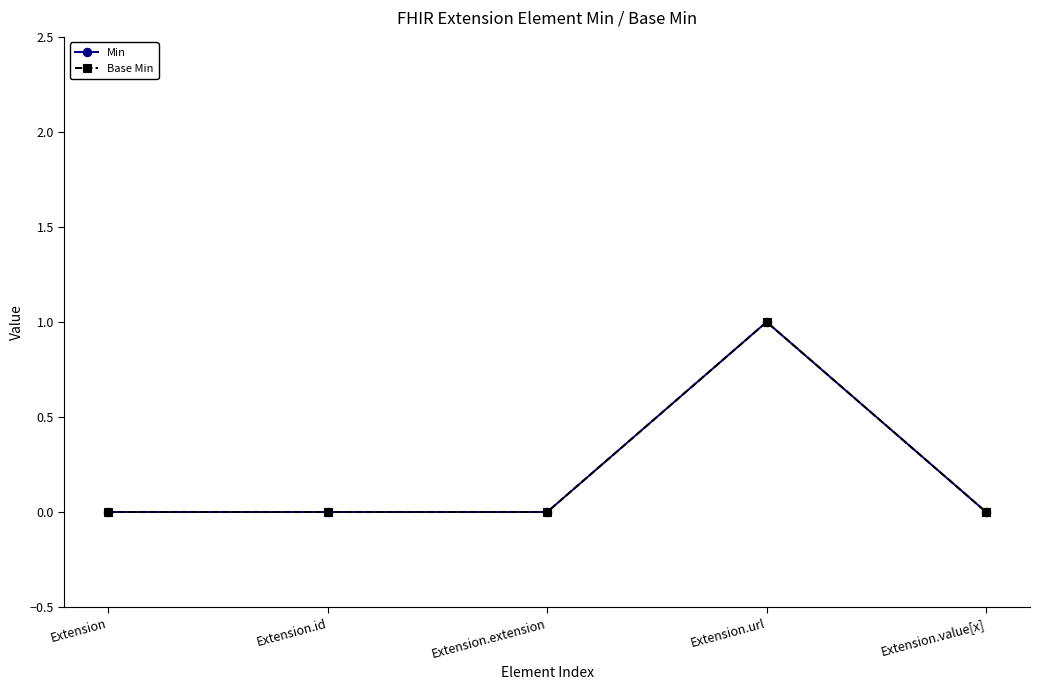

In Base Min, how many points are higher than both neighbors (excluding endpoints)?

1